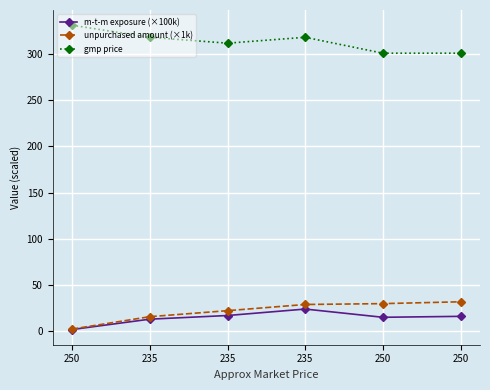

At which label does m-t-m exposure (×100k) reach its peak?

235